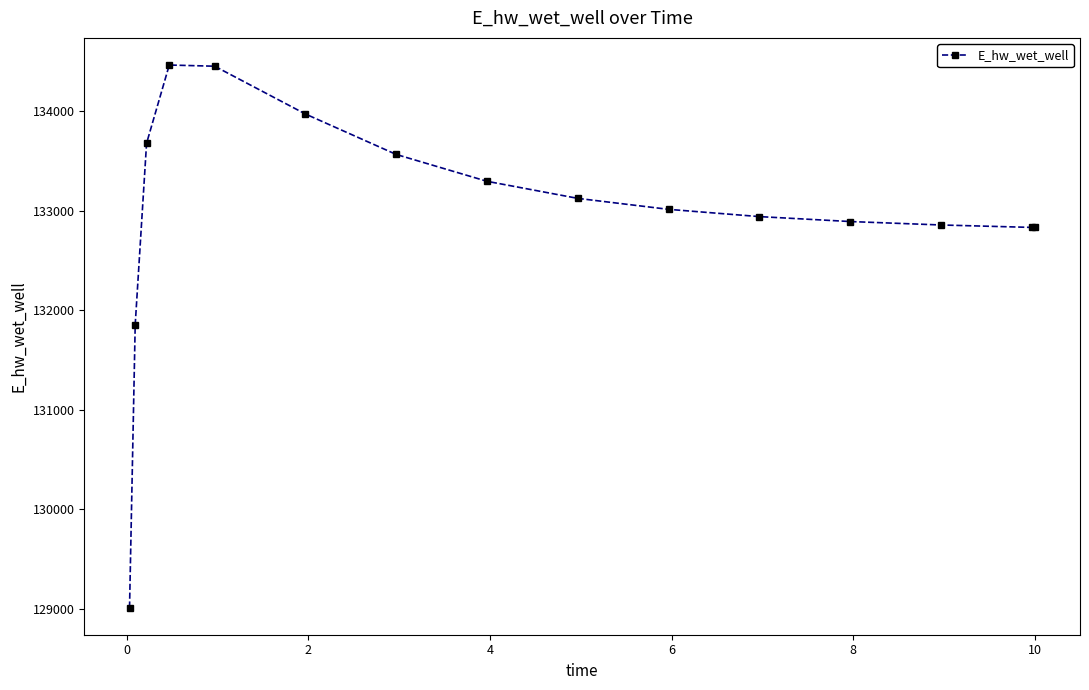

What is the difference between the second highest and second lowest values?

2597.4